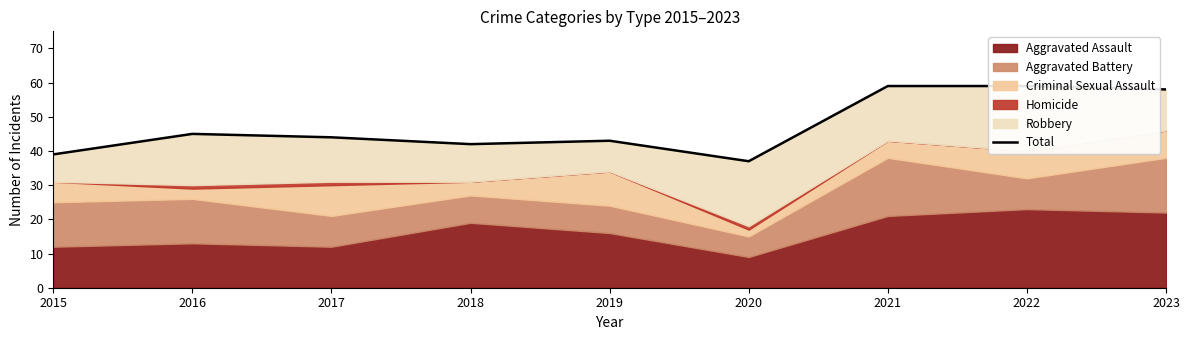

What is the minimum value shown in the chart?

37